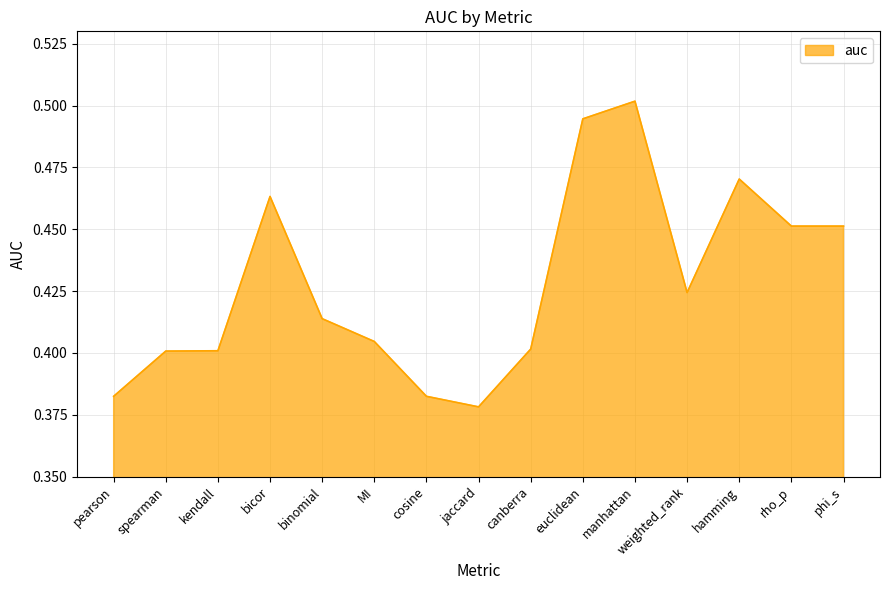

Which has a higher value, rho_p or spearman?

rho_p